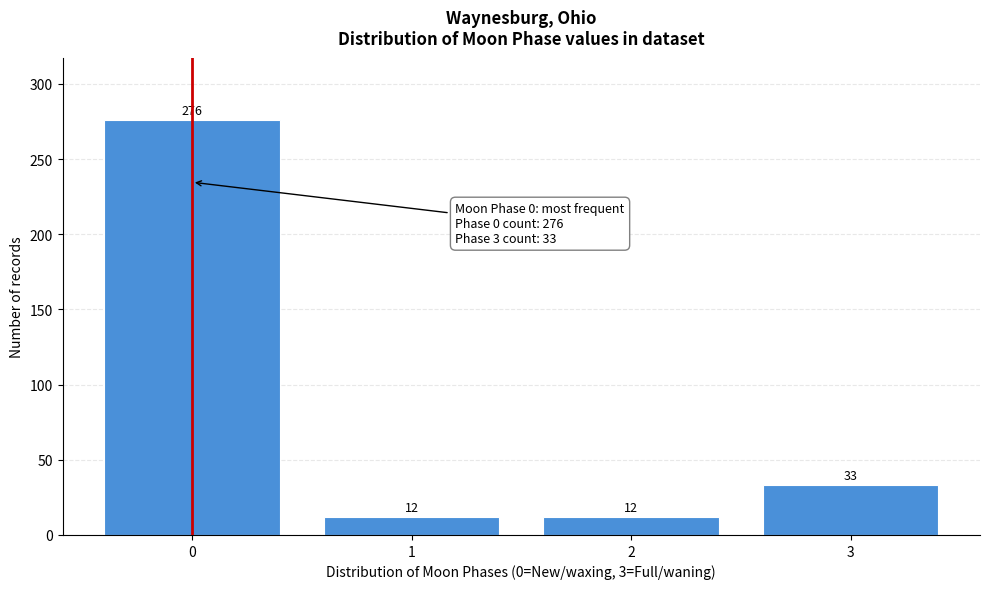

Reading left to right, list all the values displayed in this chart.

276	12	12	33